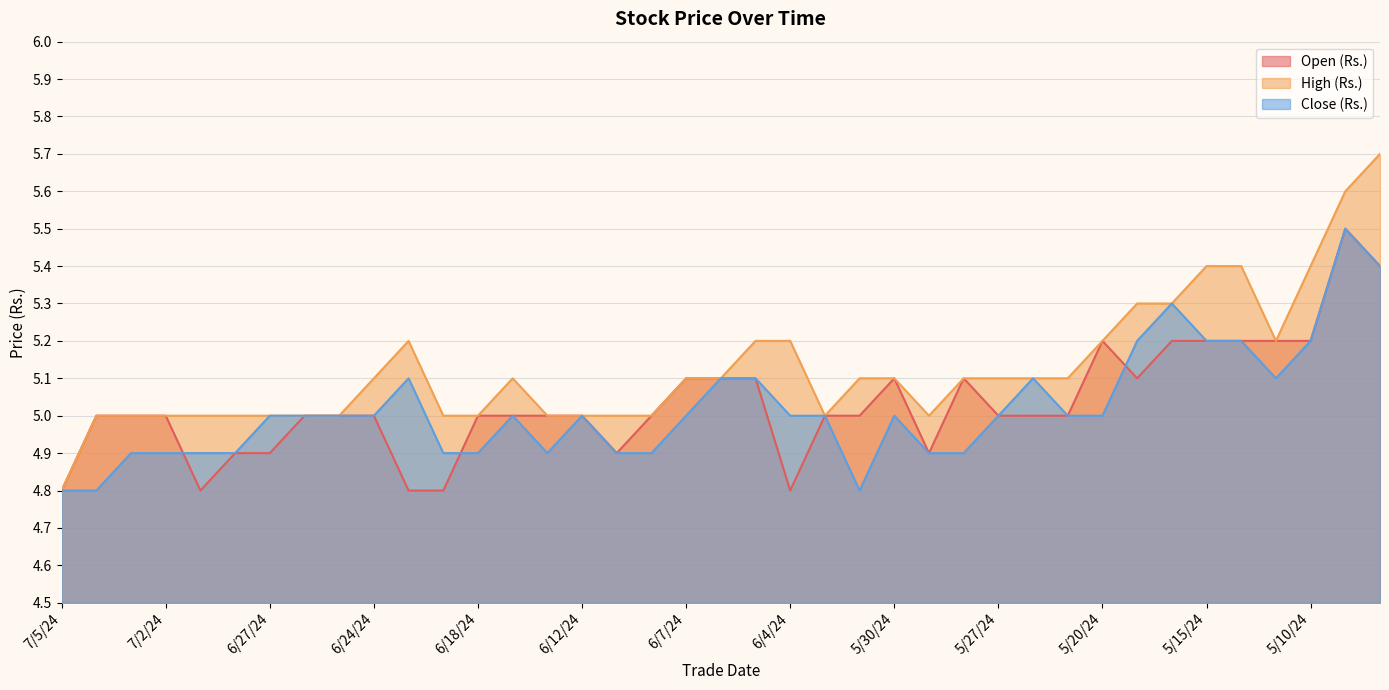

Does the chart display data point markers on the line(s)?

No